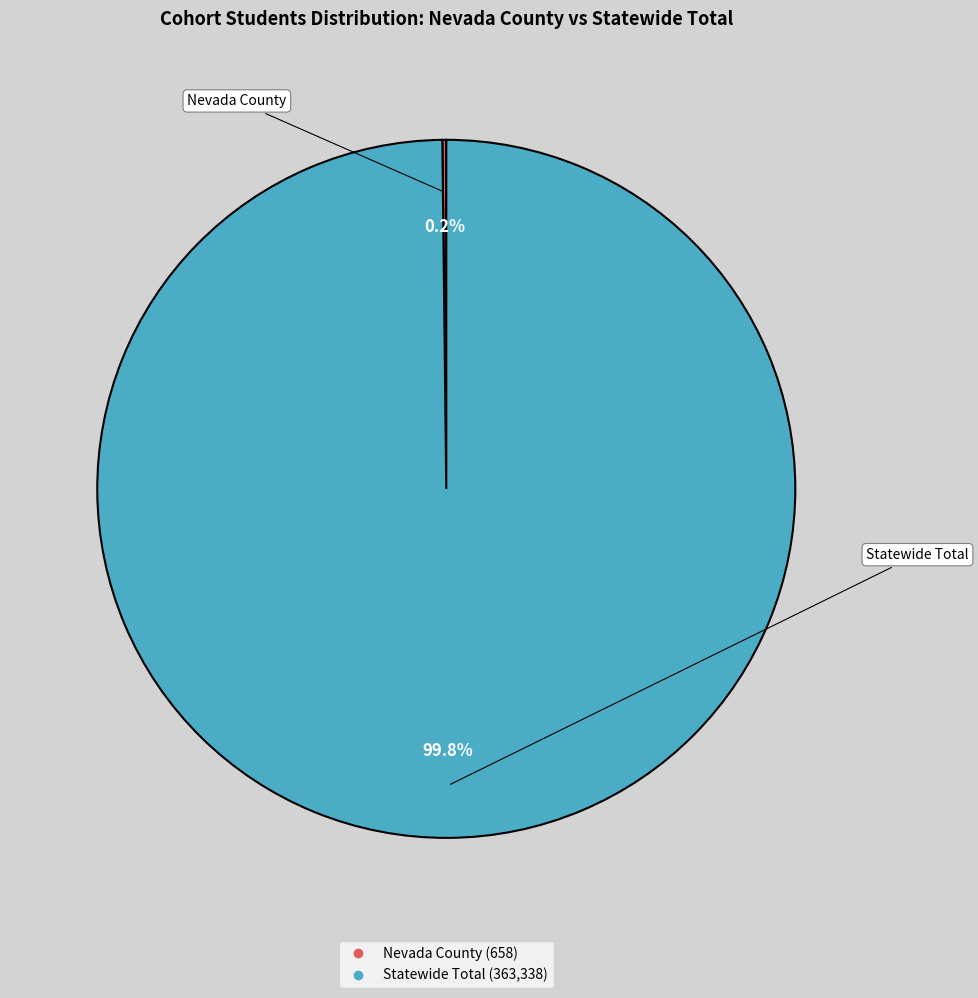

What is the largest slice in the pie chart?

Statewide Total